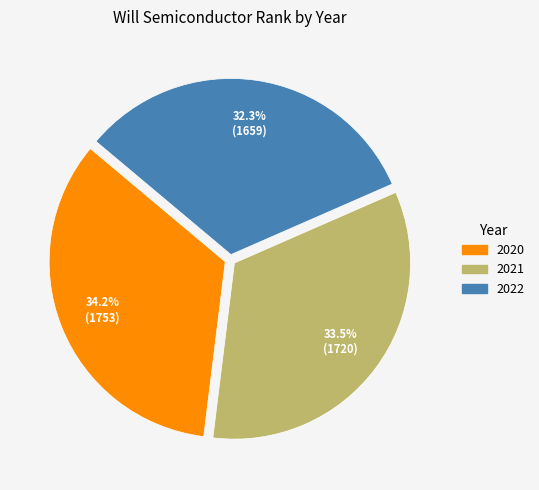

What is the ratio of the value at 2022 to the value at 2021?

1.0